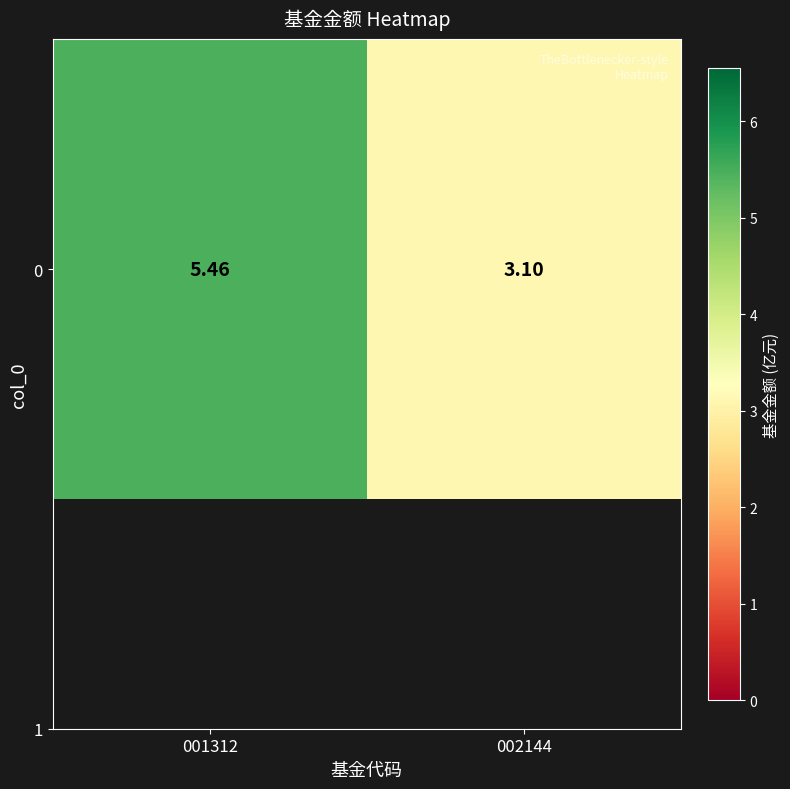

Reading right to left, what are all the values shown in this chart?

3.1	5.5